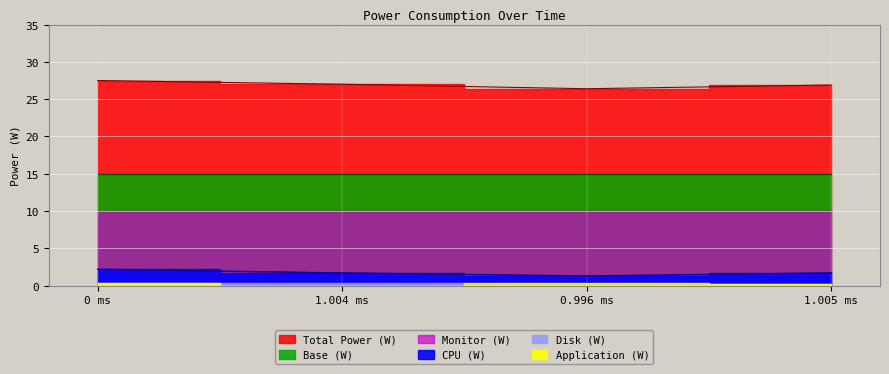

True or false: Base (W) and Disk (W) cross at least once.

False